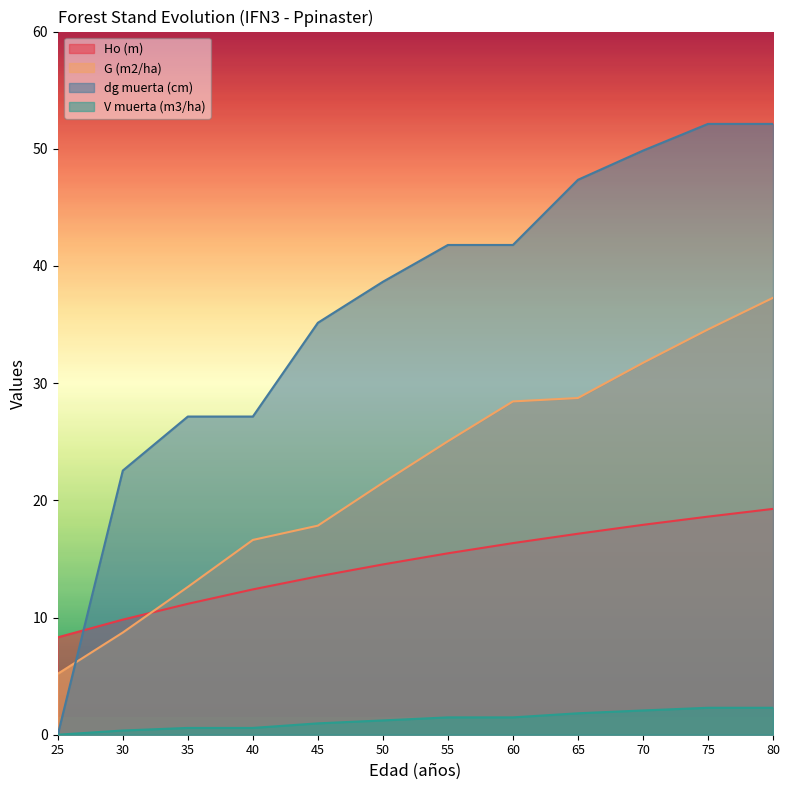

Reading left to right, list all the values displayed in this chart.

Ho (m): 8.3	9.8	11.2	12.4	13.5	14.5	15.5	16.4	17.1	17.9	18.6	19.3
G (m2/ha): 5.2	8.7	12.6	16.6	17.8	21.5	25.0	28.4	28.7	31.7	34.6	37.3
dg muerta (cm): 0.0	22.5	27.1	27.1	35.1	38.6	41.8	41.8	47.4	49.8	52.1	52.1
V muerta (m3/ha): 0.0	0.4	0.6	0.6	1.0	1.2	1.5	1.5	1.8	2.1	2.3	2.3